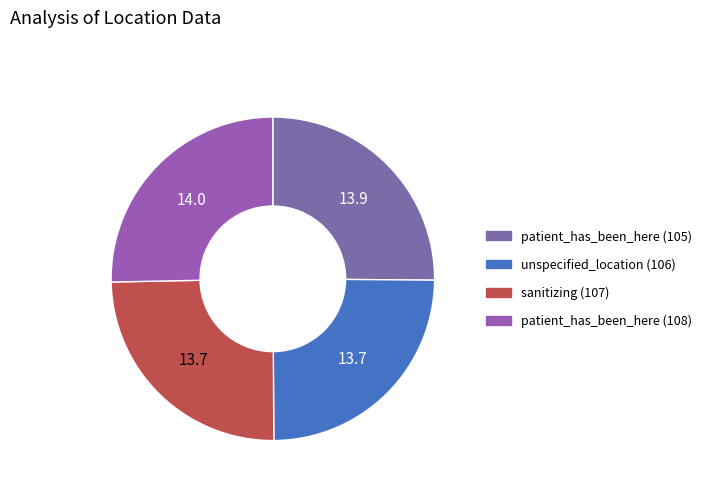

Which category has the smallest portion of the pie?

unspecified_location (106)